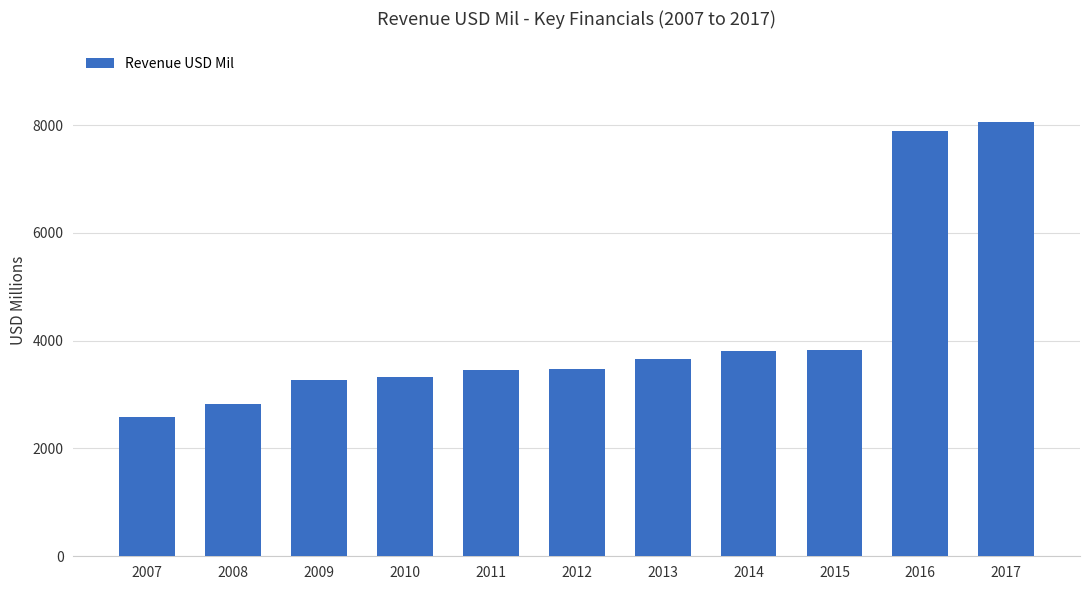

Read the value at 2011, to the nearest 50.

3450